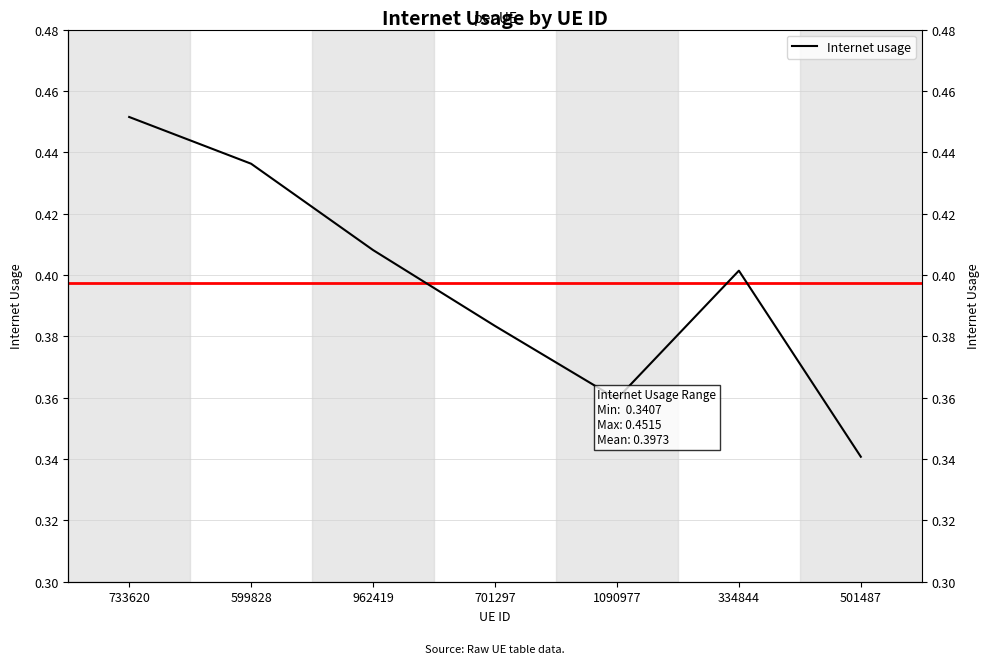

Reading right to left, list all the values displayed in this chart.

0.3	0.4	0.4	0.4	0.4	0.4	0.5